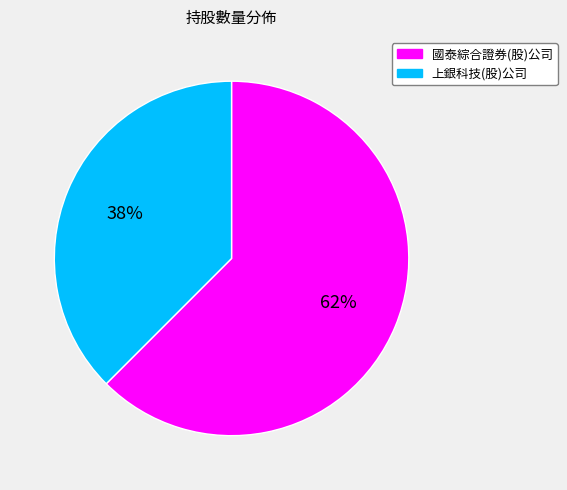

To the nearest percent, what is the combined percentage of 上銀科技(股)公司 and 國泰綜合證券(股)公司?

100%